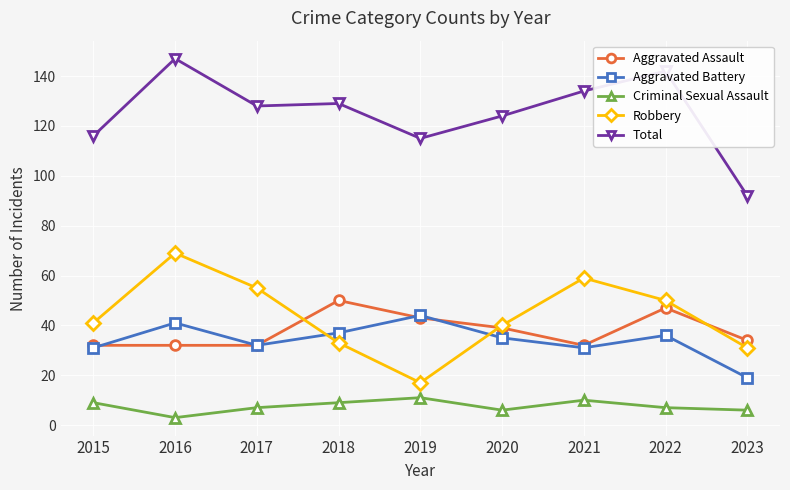

How many times do Aggravated Assault and Robbery cross each other?

3